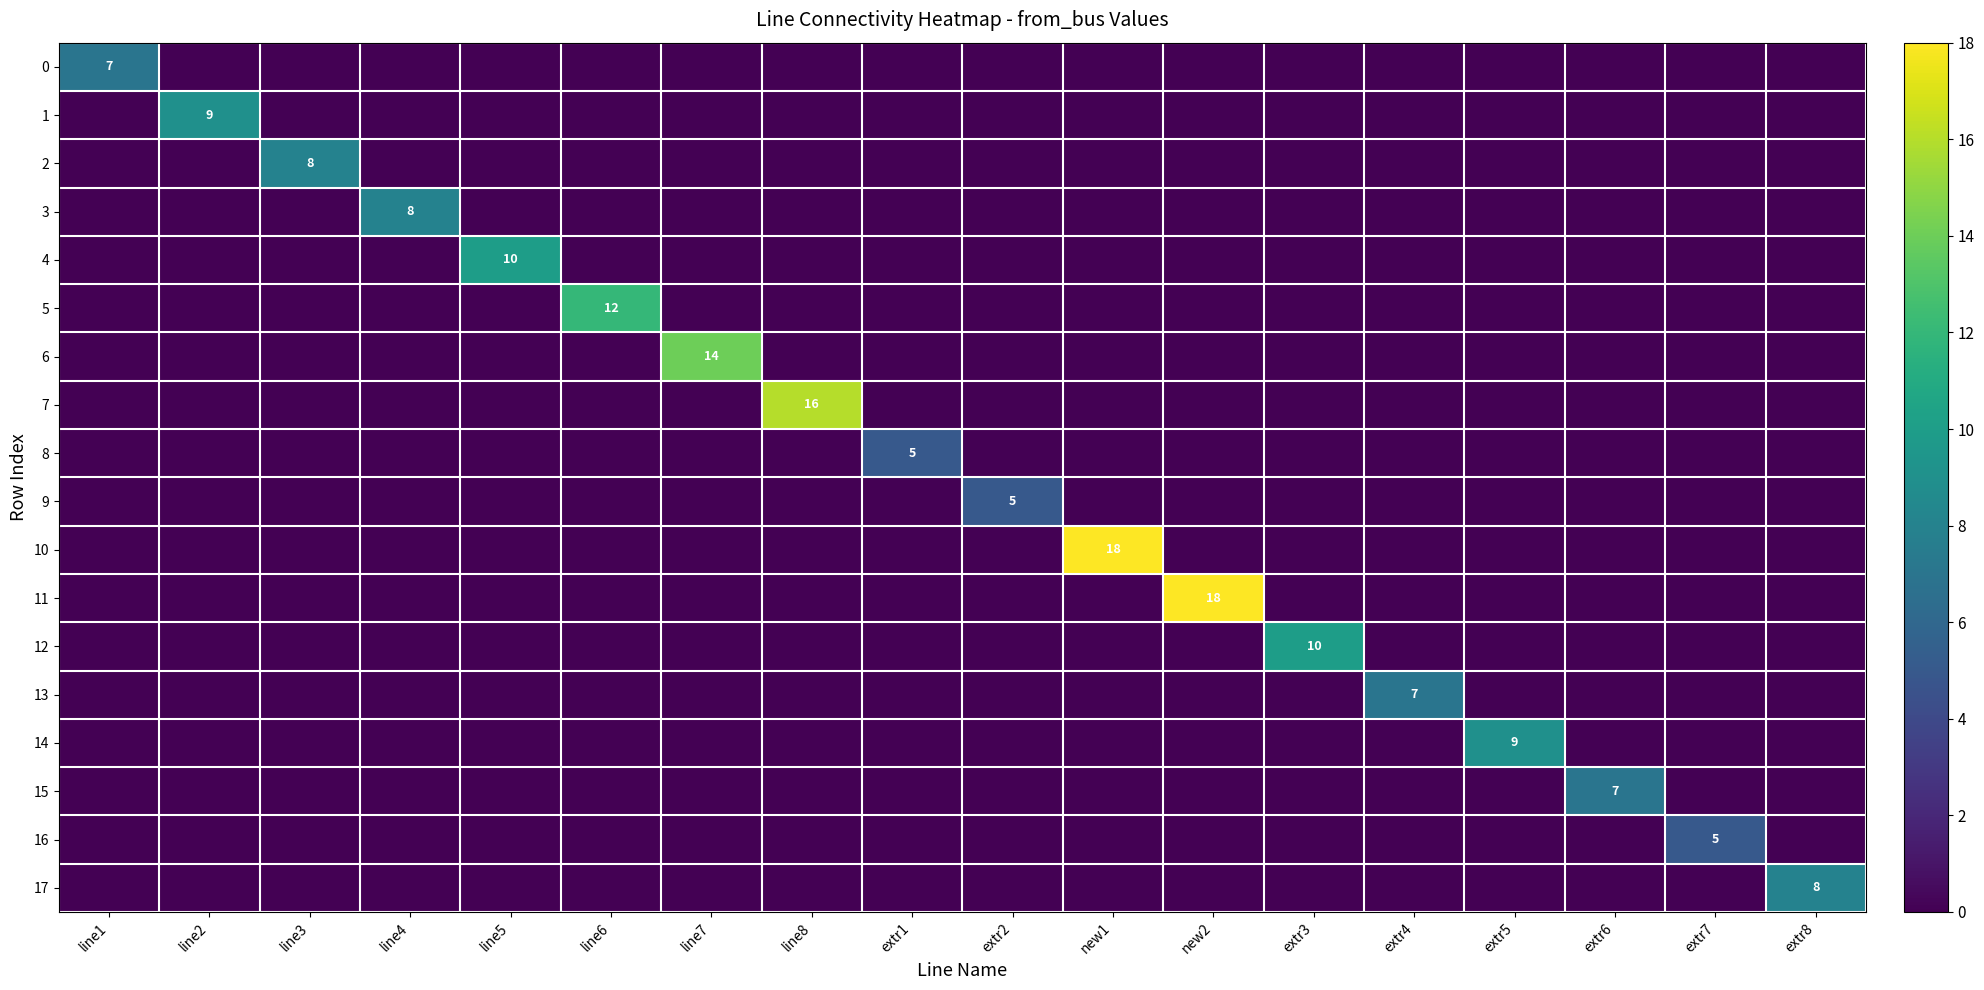

At which category is the sum across all series the highest?

new1